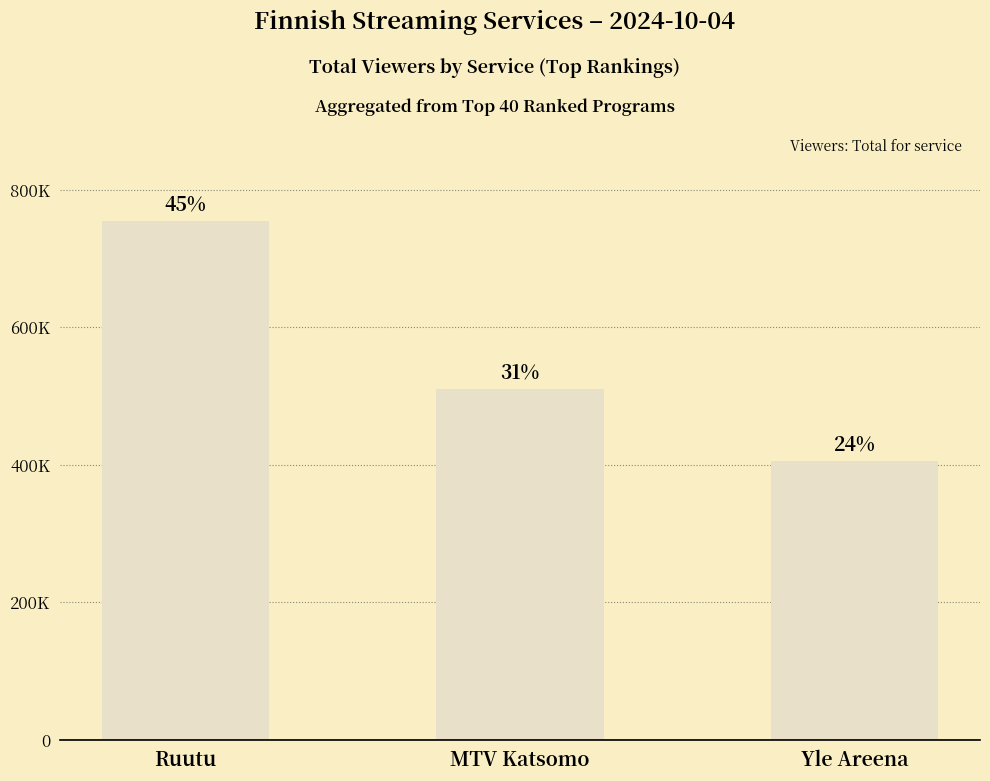

Which has a higher value, Yle Areena or MTV Katsomo?

MTV Katsomo